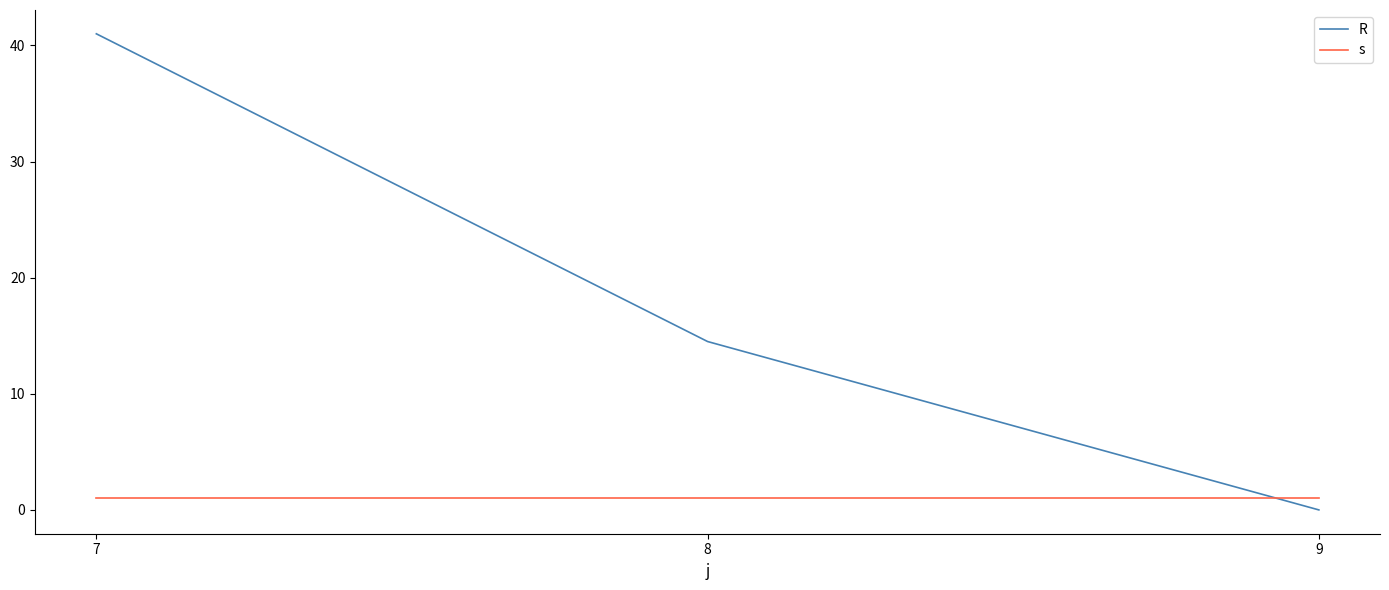

How many values in the R series are below 14?

1